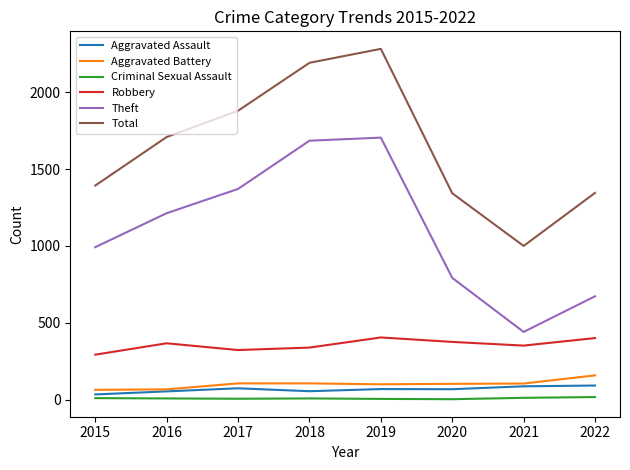

Where is the first local minimum for Theft?

2021